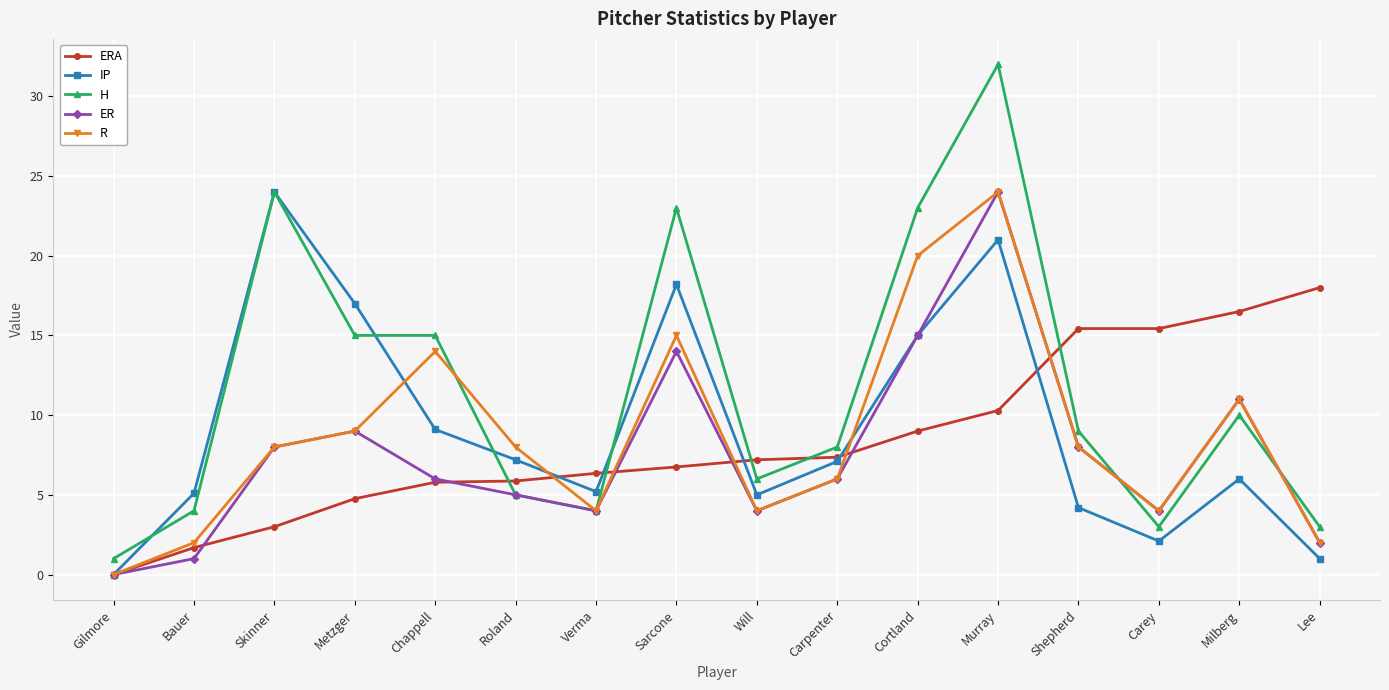

Is this an area chart (filled region under the line)?

No